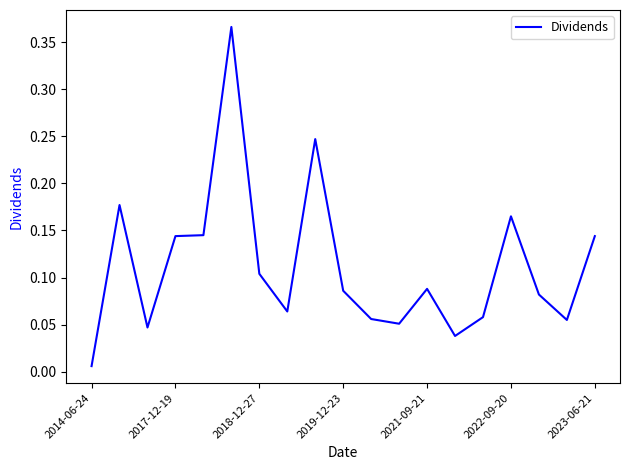

The chart shows a value of 0.0 at 2019-12-23. True or false?

False